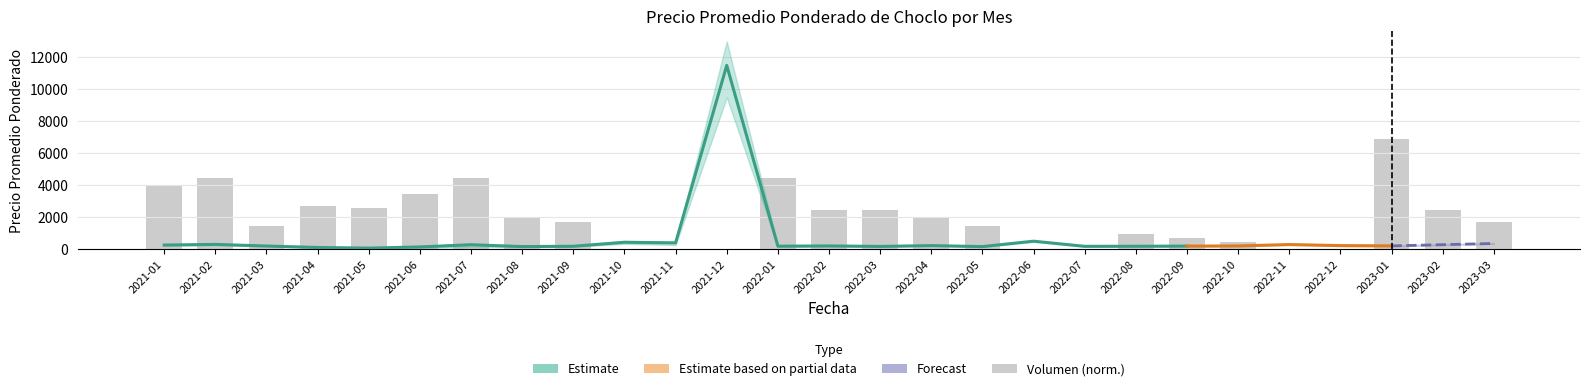

Reading left to right, transcribe all the data shown in this chart.

3942.9	4435.7	1478.6	2710.7	2562.9	3450.0	4435.7	1971.4	1725.0	32.0	54.2	29.6	4435.7	2464.3	2464.3	1971.4	1478.6	39.4	39.4	985.7	739.3	492.9	54.2	49.8	6900.0	2464.3	1725.0